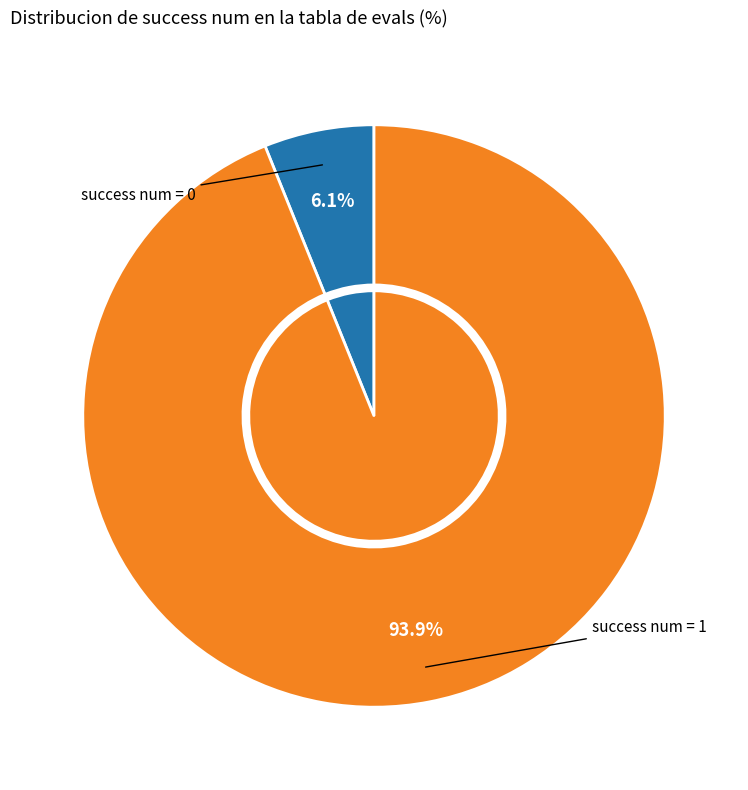

Count the number of slices in the pie.

2